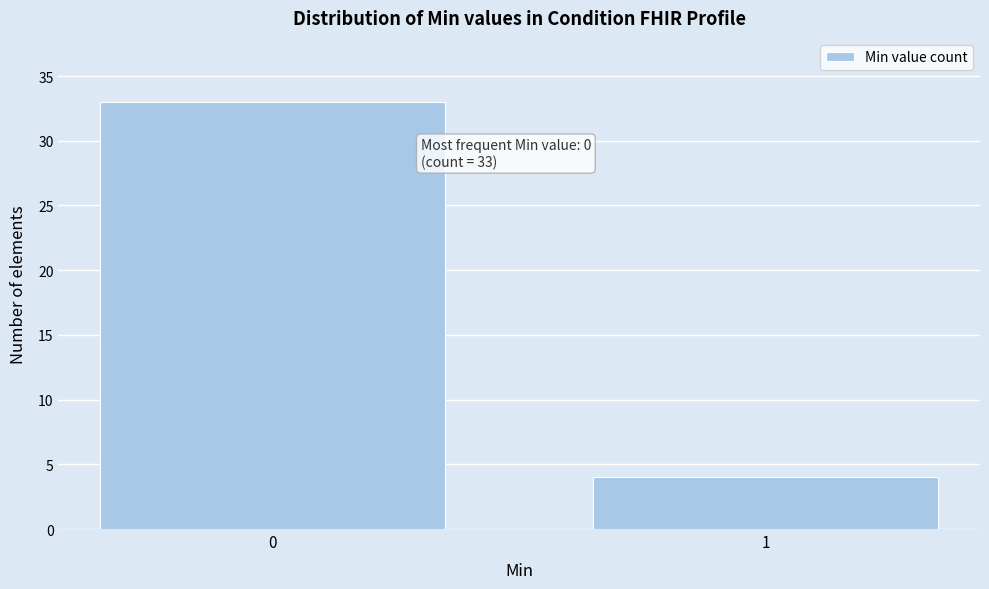

Reading left to right, extract all data points from this chart.

33	4